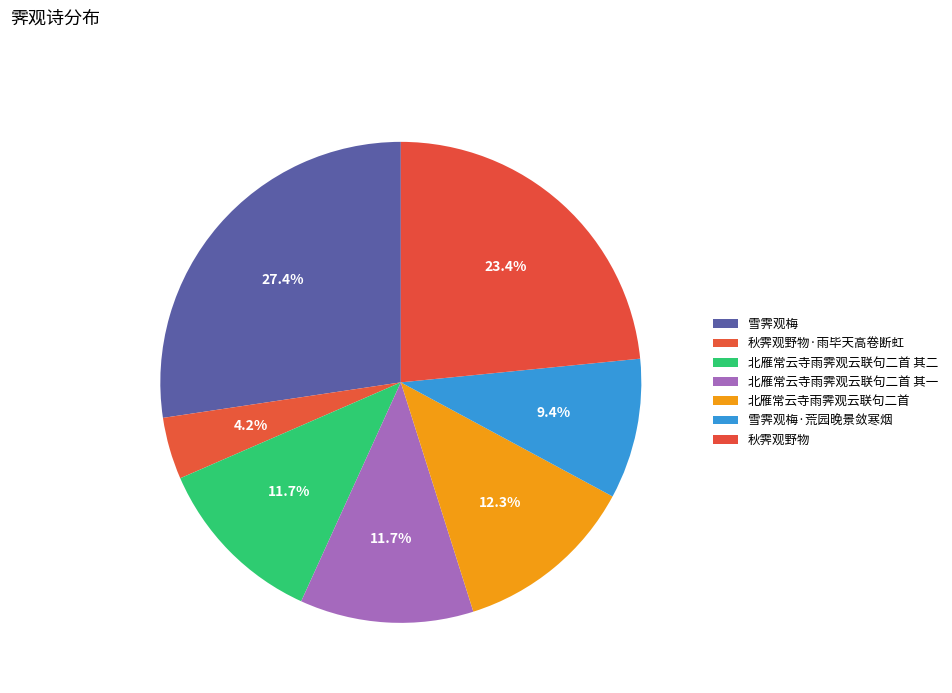

Count the number of slices in the pie.

7